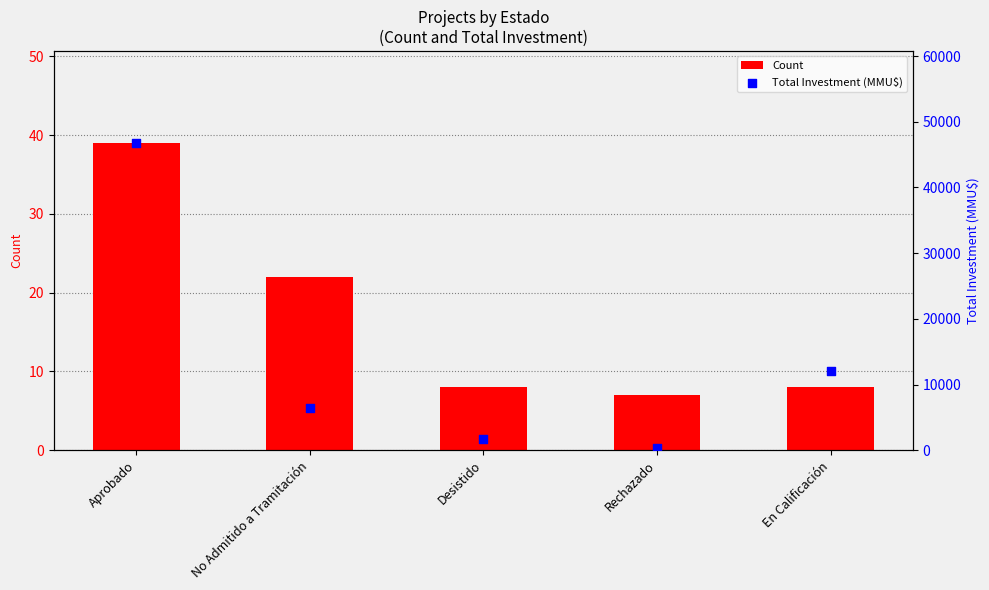

Which series has the widest spread of Y values?

Total Investment (MMU$)